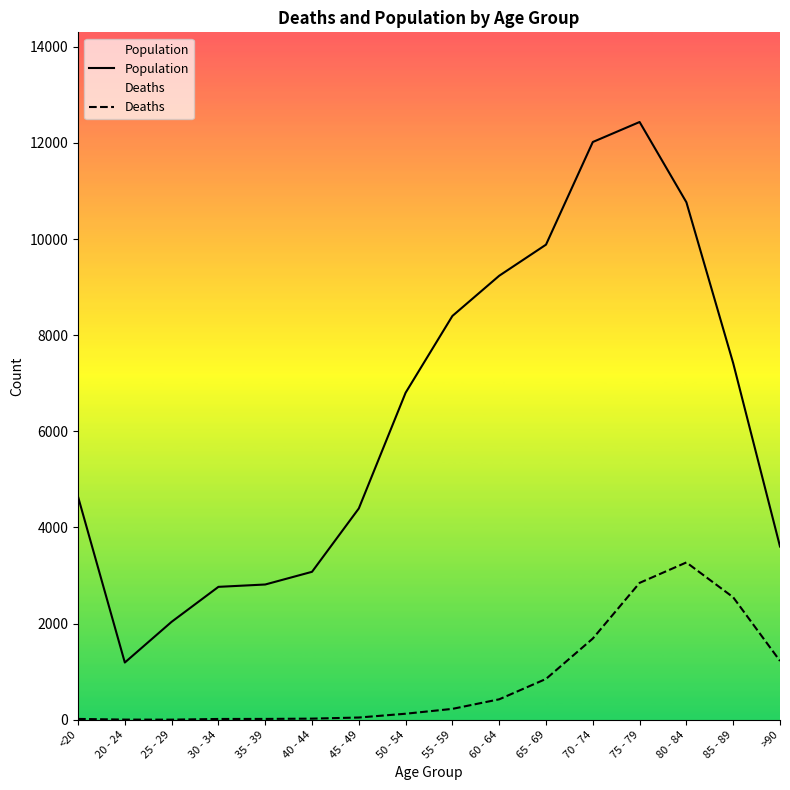

True or false: Population and Deaths intersect in this chart.

False